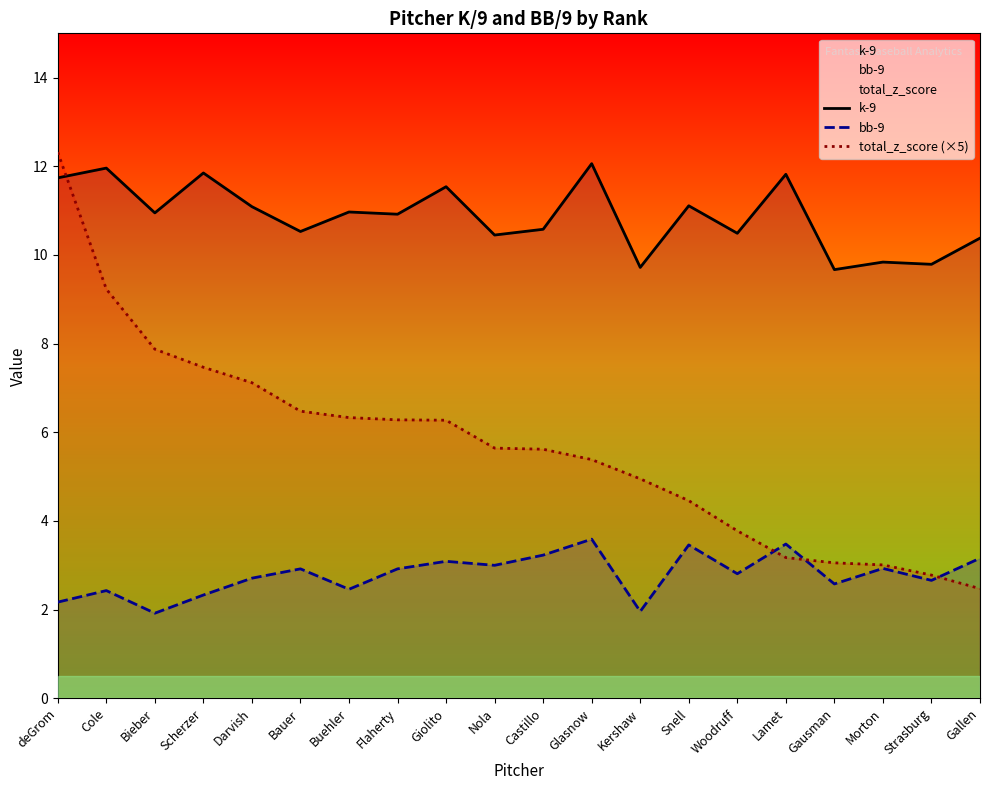

Is the value of k-9 at Morton greater than the value of bb-9 at Strasburg?

Yes